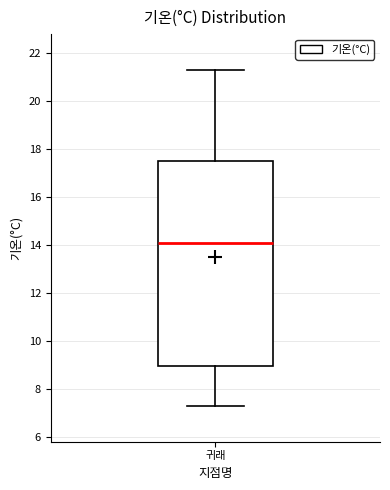

Transcribe this box plot: give where the median line is, the range the box spans, and where the two whiskers end, as read against the y-axis. The values are not printed on the chart, so give them approximately, as read against the axis.

median 14.2, box 9.0 to 17.6, whiskers 7.4 to 21.4